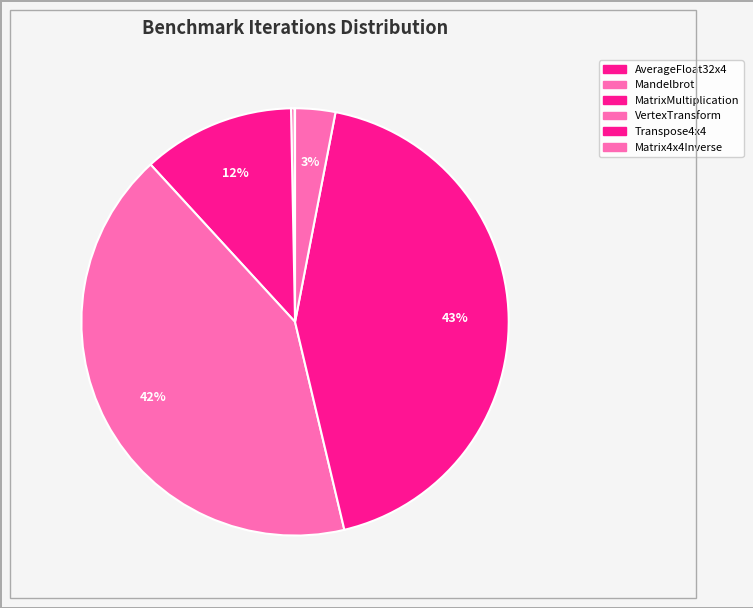

How many slices are in this pie chart?

6